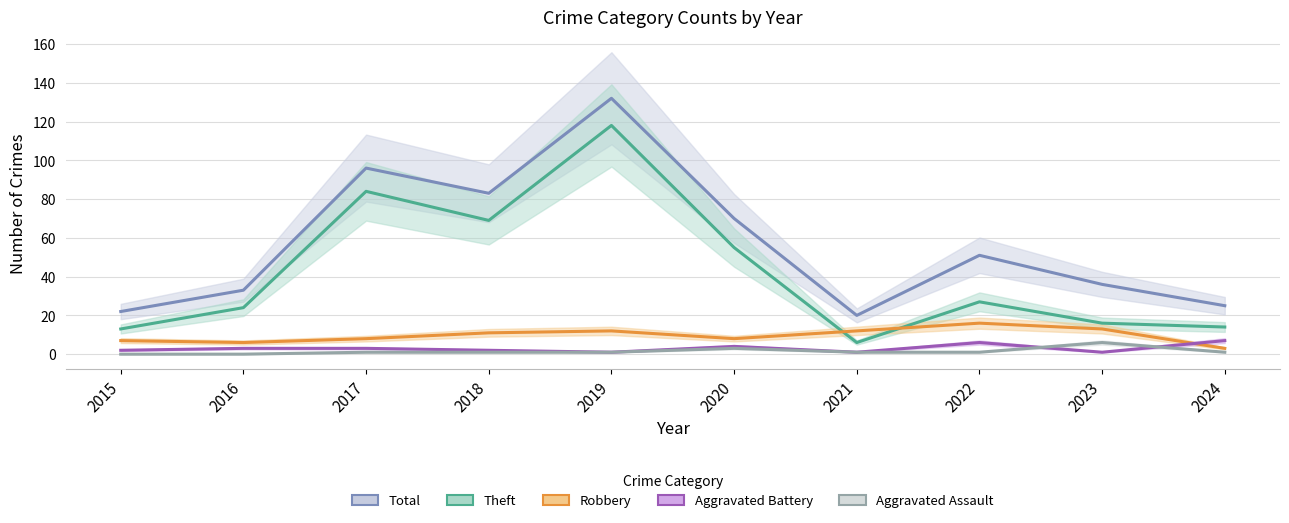

Reading left to right, what are all the values shown in this chart?

Total: 2015=22	2016=33	2017=96	2018=83	2019=132	2020=70	2021=20	2022=51	2023=36	2024=25
Theft: 2015=13	2016=24	2017=84	2018=69	2019=118	2020=55	2021=6	2022=27	2023=16	2024=14
Robbery: 2015=7	2016=6	2017=8	2018=11	2019=12	2020=8	2021=12	2022=16	2023=13	2024=3
Aggravated Battery: 2015=2	2016=3	2017=3	2018=2	2019=1	2020=4	2021=1	2022=6	2023=1	2024=7
Aggravated Assault: 2015=0	2016=0	2017=1	2018=1	2019=1	2020=3	2021=1	2022=1	2023=6	2024=1